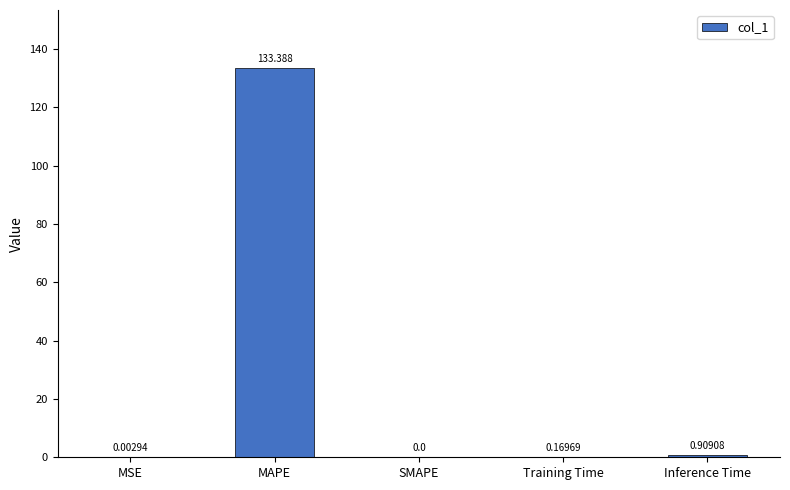

Where is the data nearest to the value 66?

Inference Time